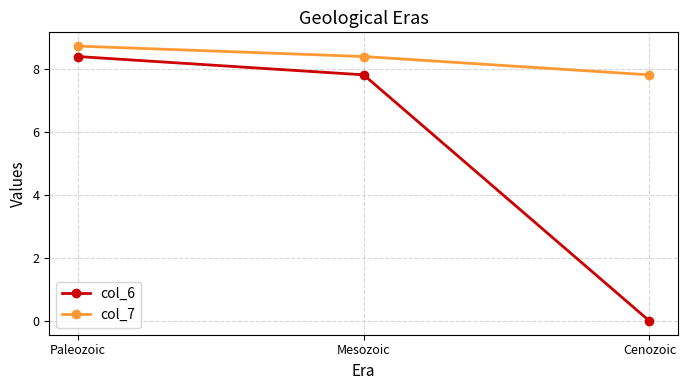

Is the value of col_7 at Paleozoic greater than the value of col_6 at Mesozoic?

Yes